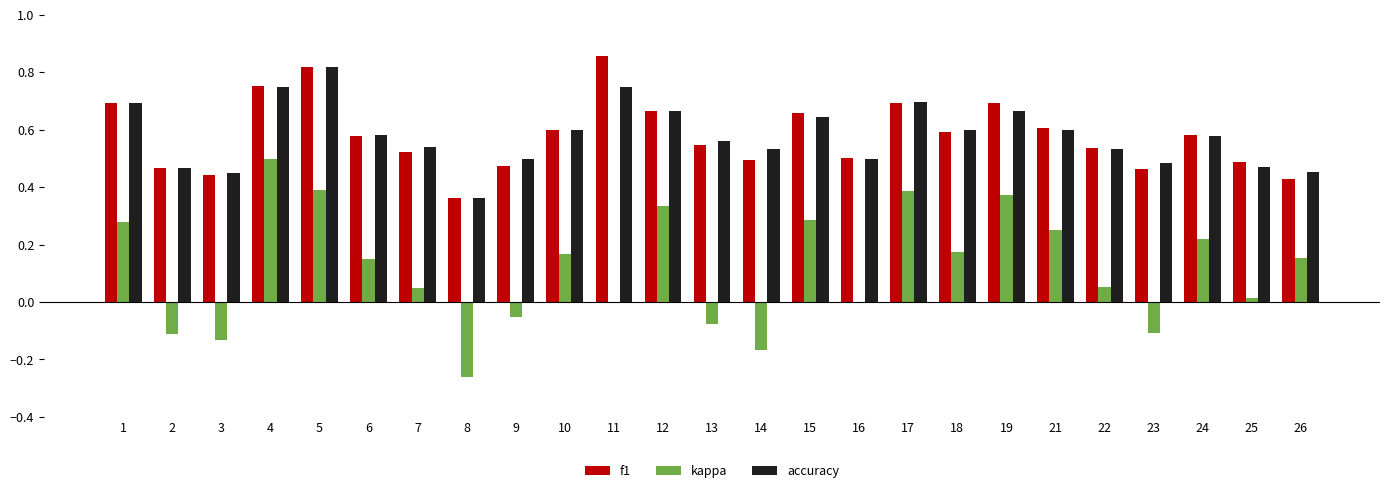

Which series changed the most between 7 and 24?

kappa